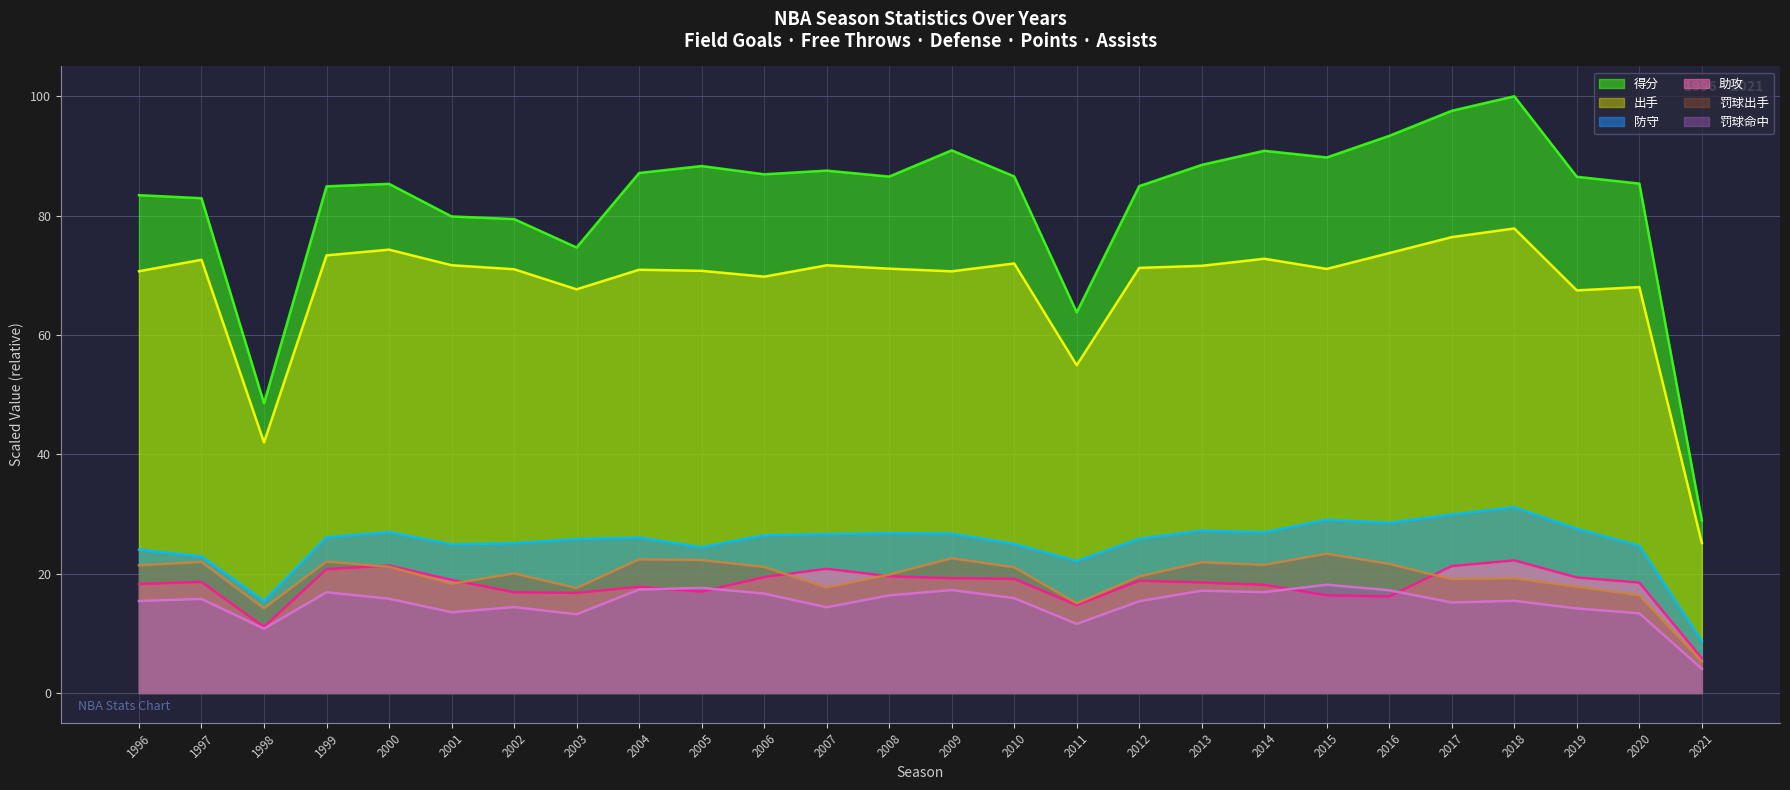

Is it true that 防守 equals 38.2 at 2020?

False